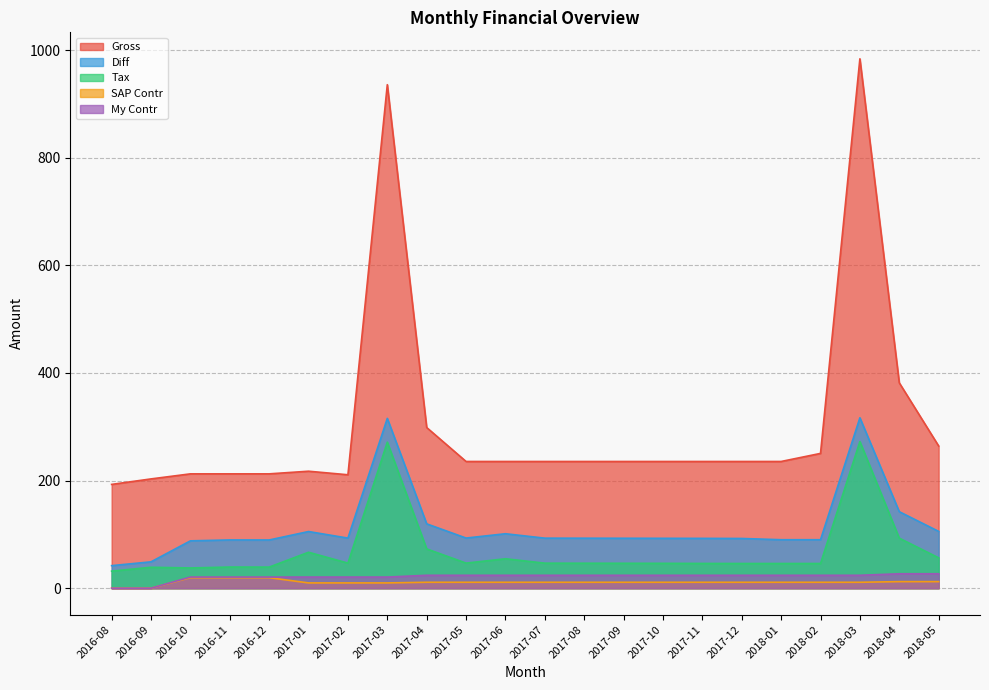

Read the SAP Contr value at 2016-12.

19.5